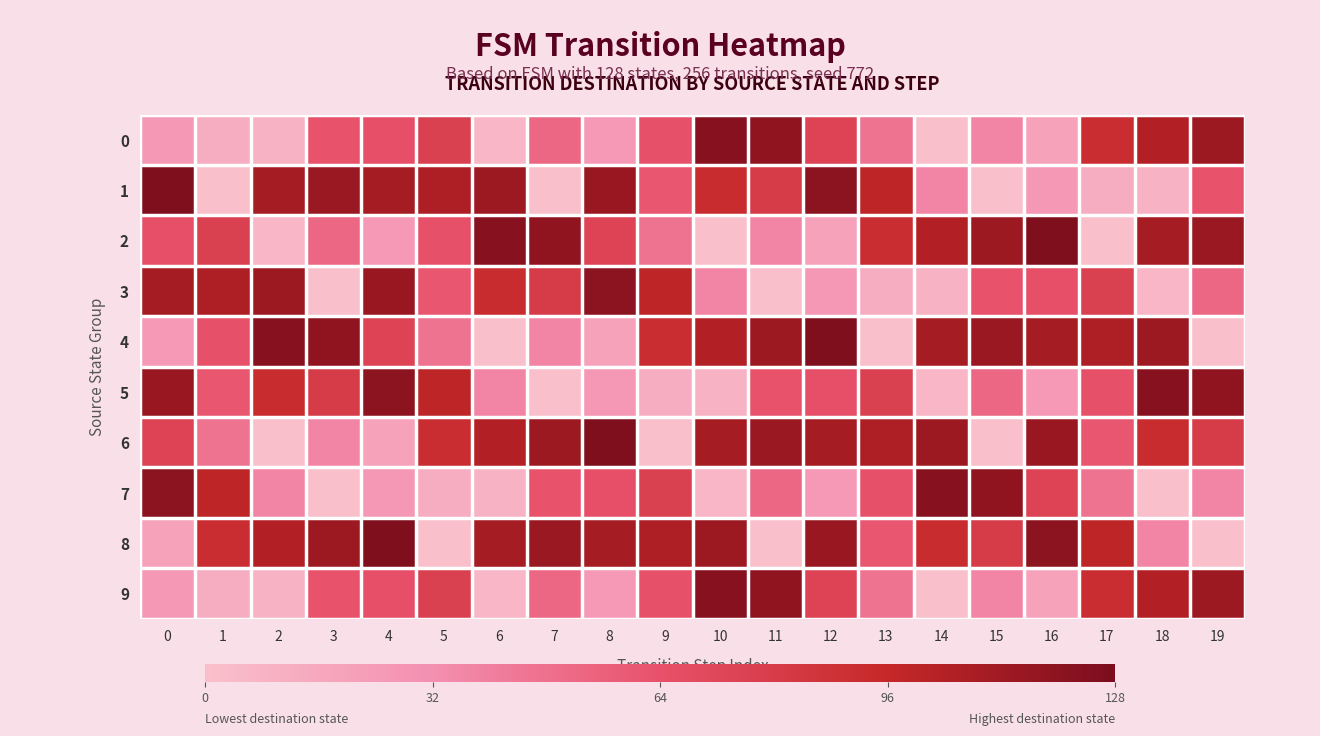

Reading left to right, what are all the values shown in this chart?

0: 0=26	1=12	2=8	3=63	4=65	5=76	6=6	7=52	8=25	9=64	10=122	11=119	12=74	13=46	14=0	15=37	16=19	17=91	18=104	19=113
1: 0=125	1=0	2=109	3=114	4=109	5=106	6=113	7=0	8=115	9=61	10=92	11=80	12=120	13=99	14=37	15=0	16=26	17=12	18=8	19=63
2: 0=65	1=76	2=6	3=52	4=25	5=64	6=122	7=119	8=74	9=46	10=0	11=37	12=19	13=91	14=104	15=113	16=125	17=0	18=109	19=114
3: 0=109	1=106	2=113	3=0	4=115	5=61	6=92	7=80	8=120	9=99	10=37	11=0	12=26	13=12	14=8	15=63	16=65	17=76	18=6	19=52
4: 0=25	1=64	2=122	3=119	4=74	5=46	6=0	7=37	8=19	9=91	10=104	11=113	12=125	13=0	14=109	15=114	16=109	17=106	18=113	19=0
5: 0=115	1=61	2=92	3=80	4=120	5=99	6=37	7=0	8=26	9=12	10=8	11=63	12=65	13=76	14=6	15=52	16=25	17=64	18=122	19=119
6: 0=74	1=46	2=0	3=37	4=19	5=91	6=104	7=113	8=125	9=0	10=109	11=114	12=109	13=106	14=113	15=0	16=115	17=61	18=92	19=80
7: 0=120	1=99	2=37	3=0	4=26	5=12	6=8	7=63	8=65	9=76	10=6	11=52	12=25	13=64	14=122	15=119	16=74	17=46	18=0	19=37
8: 0=19	1=91	2=104	3=113	4=125	5=0	6=109	7=114	8=109	9=106	10=113	11=0	12=115	13=61	14=92	15=80	16=120	17=99	18=37	19=0
9: 0=26	1=12	2=8	3=63	4=65	5=76	6=6	7=52	8=25	9=64	10=122	11=119	12=74	13=46	14=0	15=37	16=19	17=91	18=104	19=113